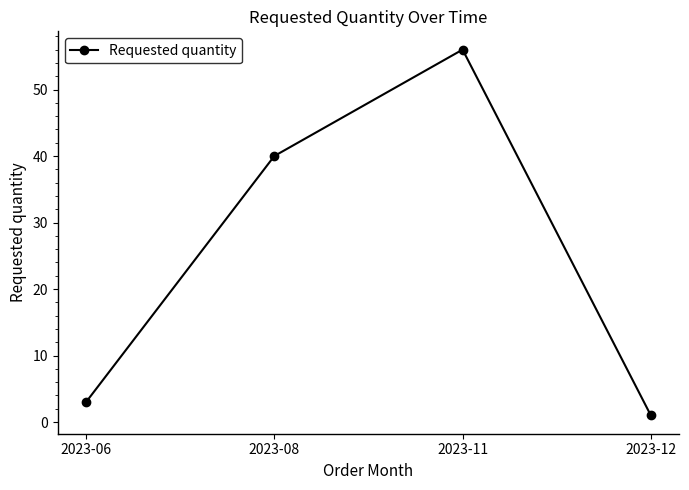

Which has a higher value, 2023-08 or 2023-11?

2023-11